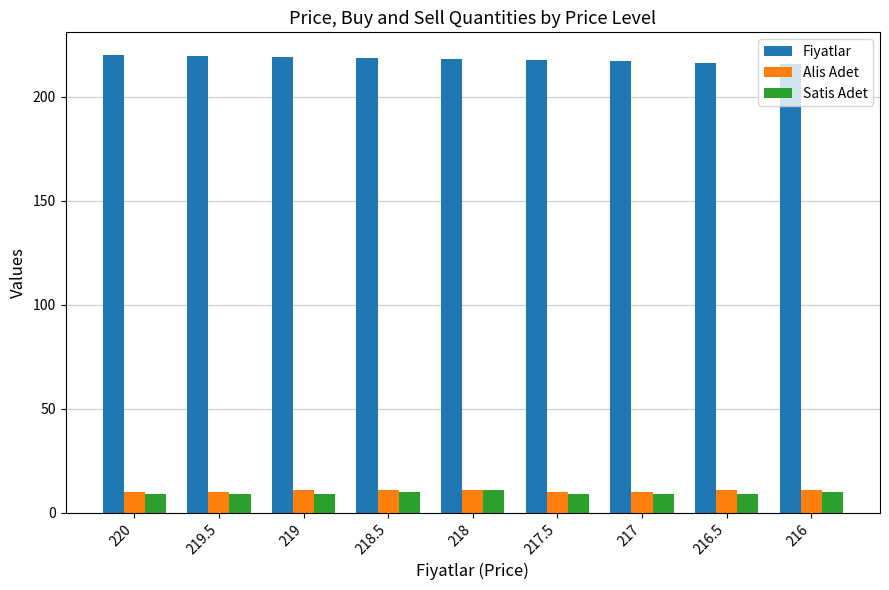

Is it true that Fiyatlar equals 218.0 at 218?

True